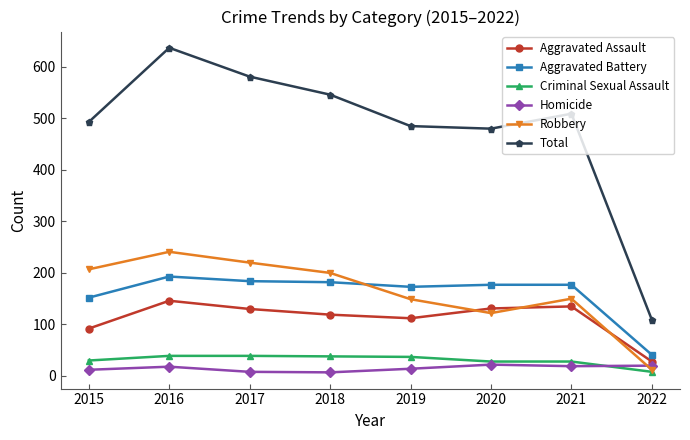

At which category does the chart reach its peak across all series?

2016